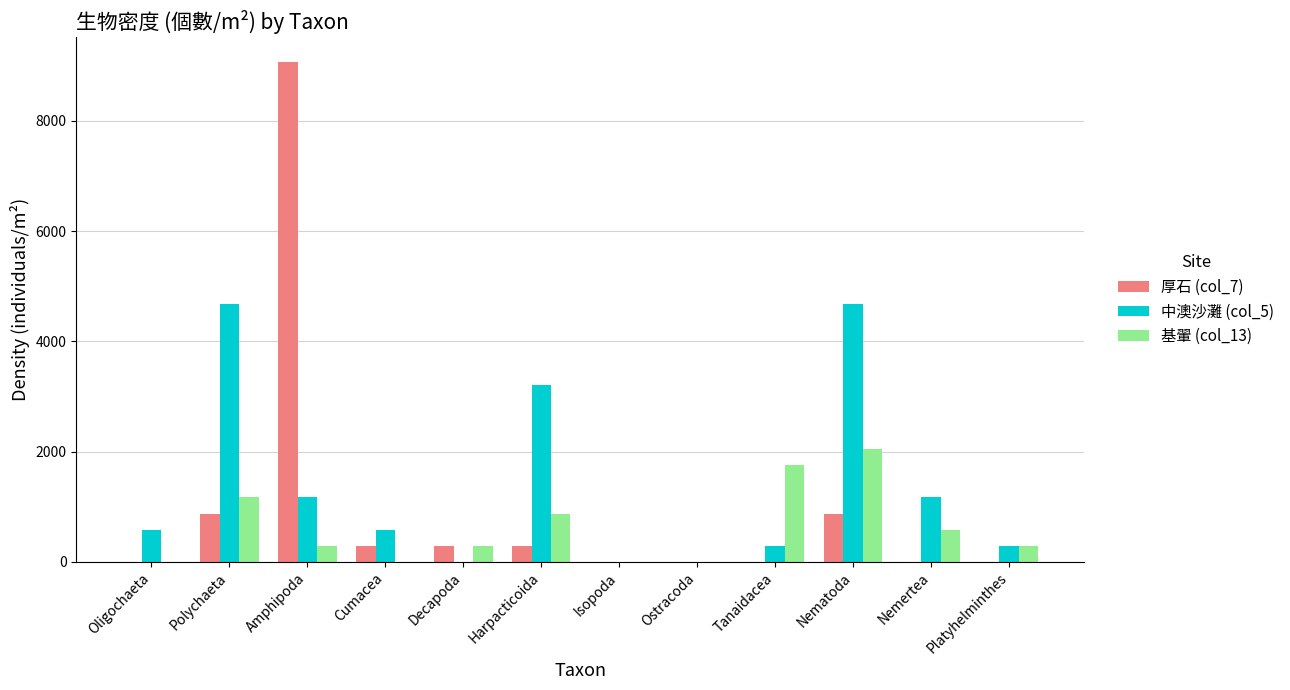

The 厚石 (col_7) series shows 0.0 at Oligochaeta. True or false?

True